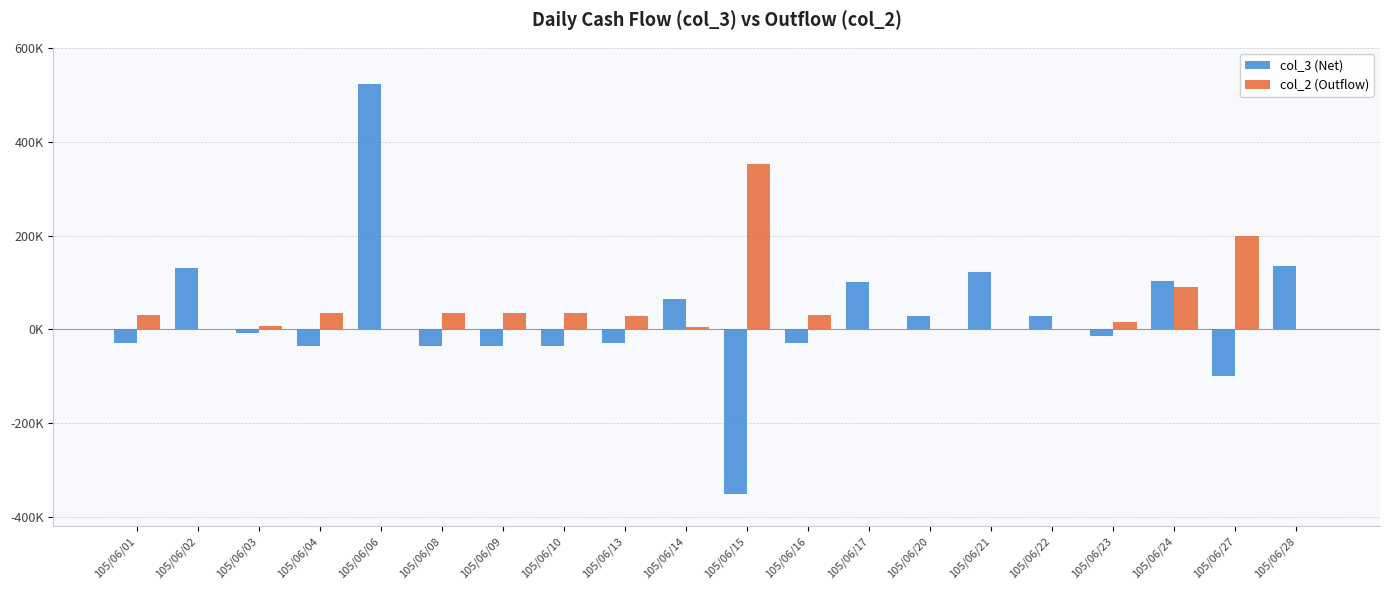

Are the bars horizontal?

No